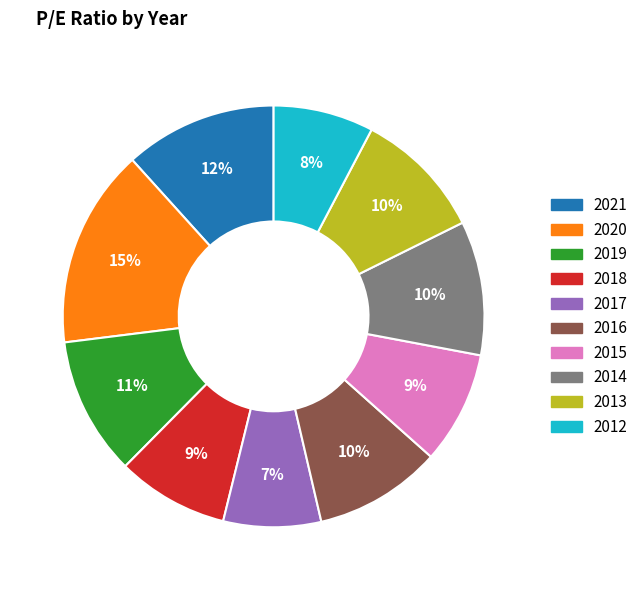

Is there any slice that represents more than half of the pie?

No